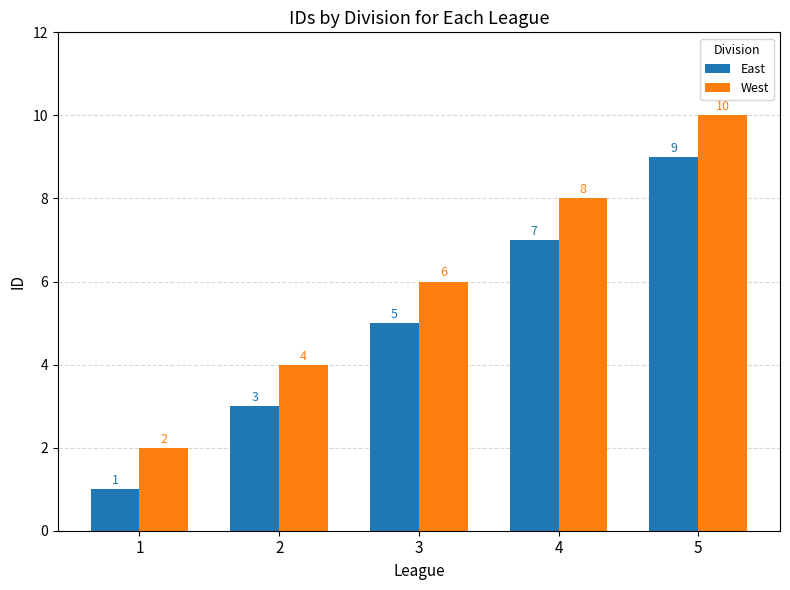

What is the average value of the East series?

5